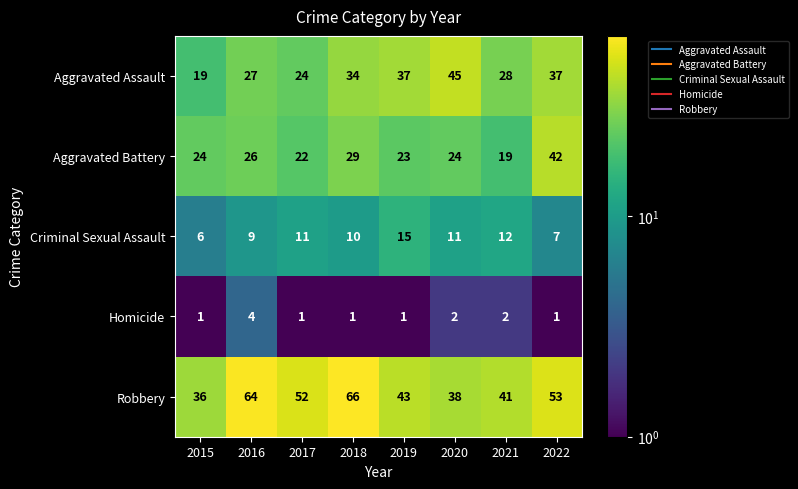

At how many categories does at least one series exceed 21?

8